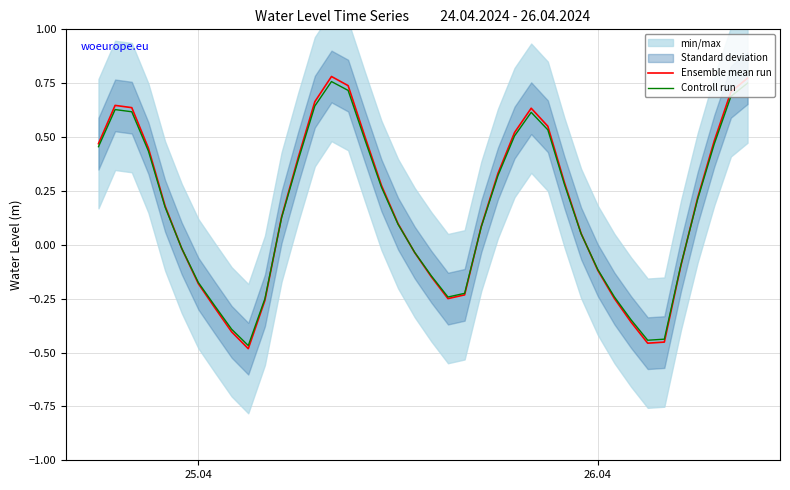

What is the difference between the maximum and minimum values in the Ensemble mean run series?

1.3